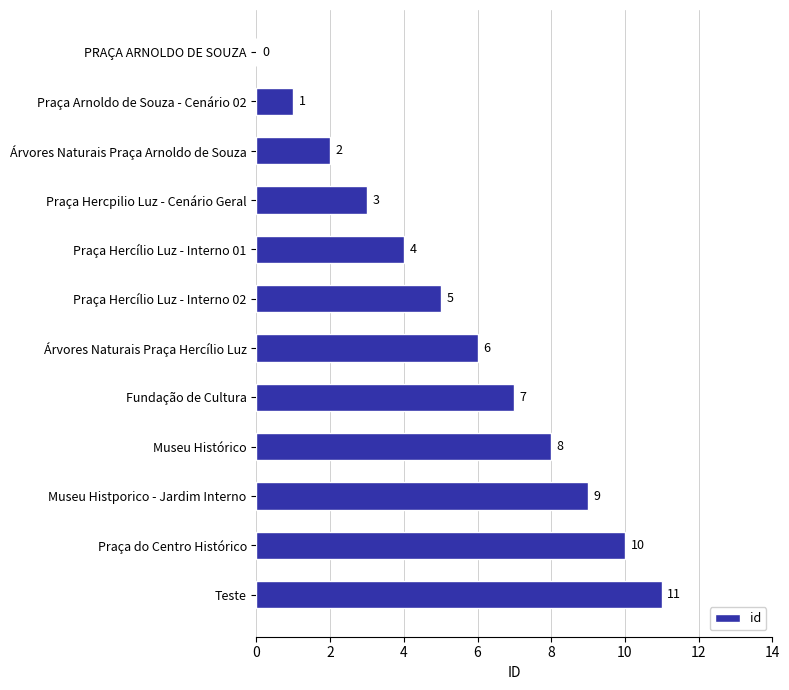

What is the average value?

6